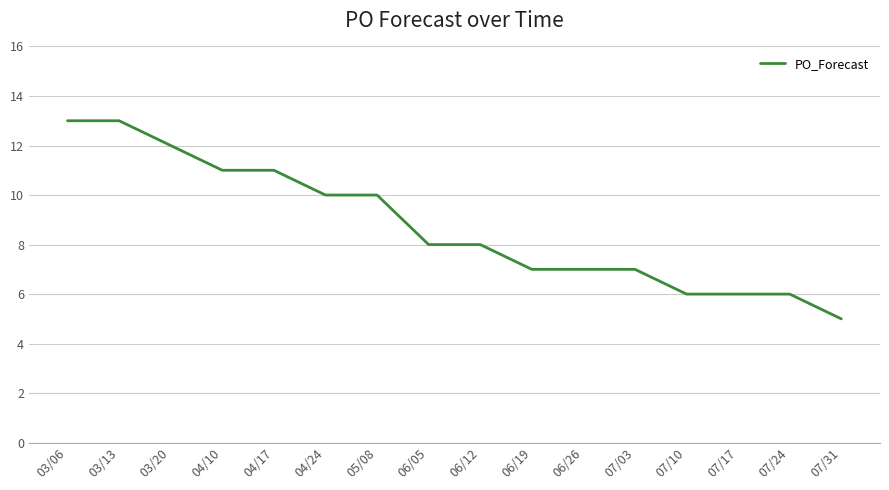

Count the number of categories in the chart.

16